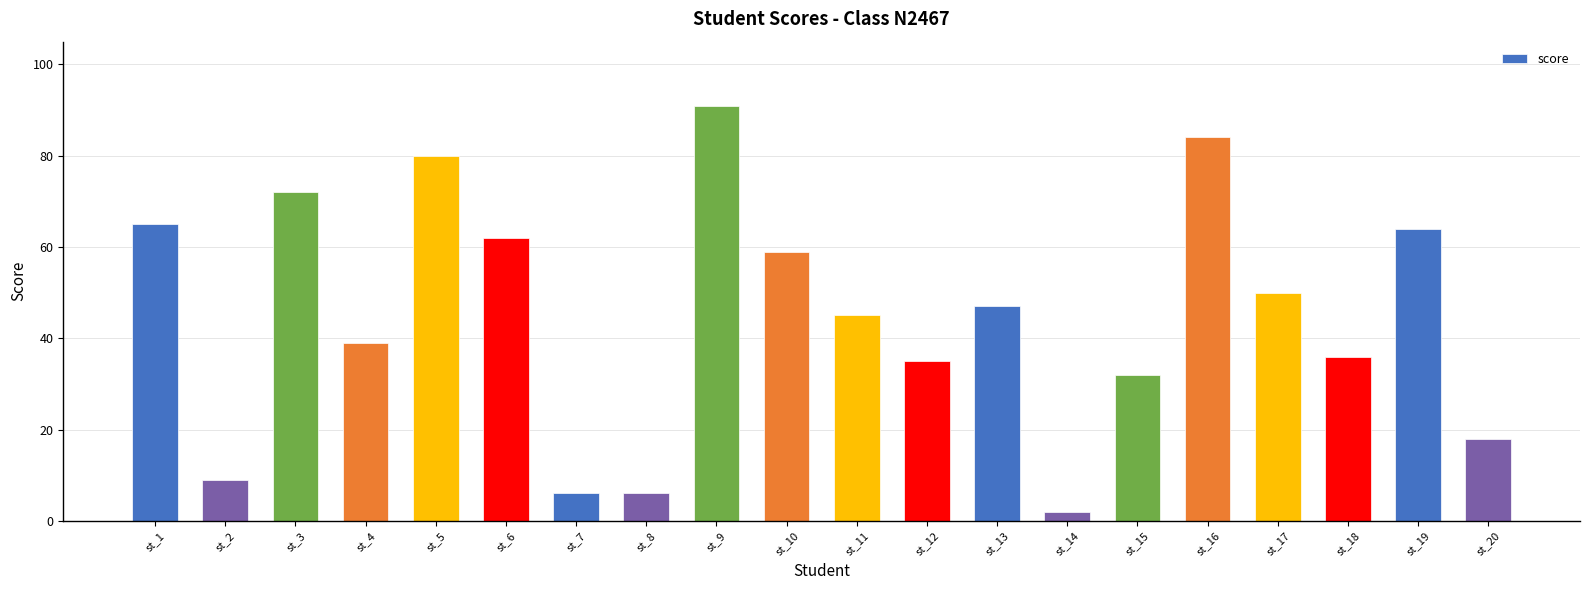

How many bars are there in total?

20